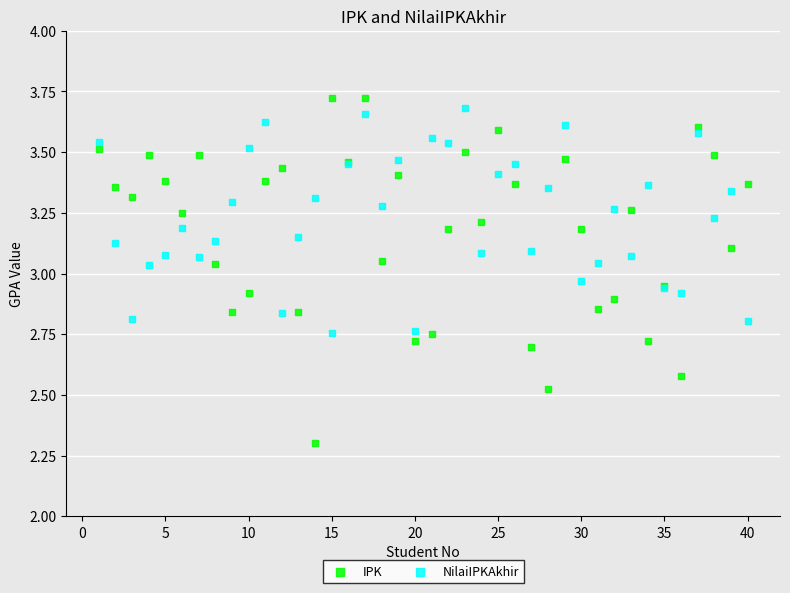

Which series contains the lowest Y value?

IPK